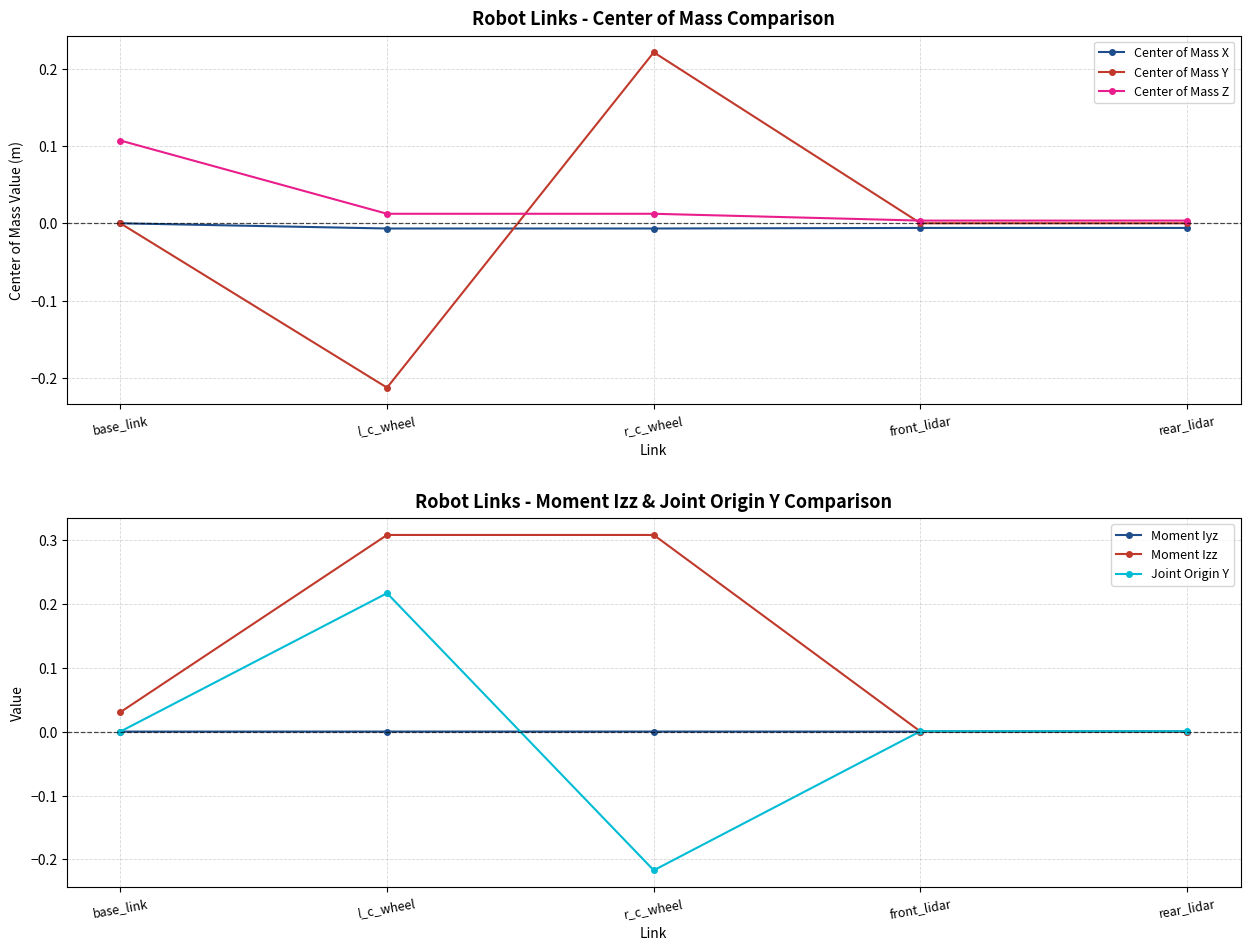

True or false: Center of Mass Z has a value of 0.0 at front_lidar.

True